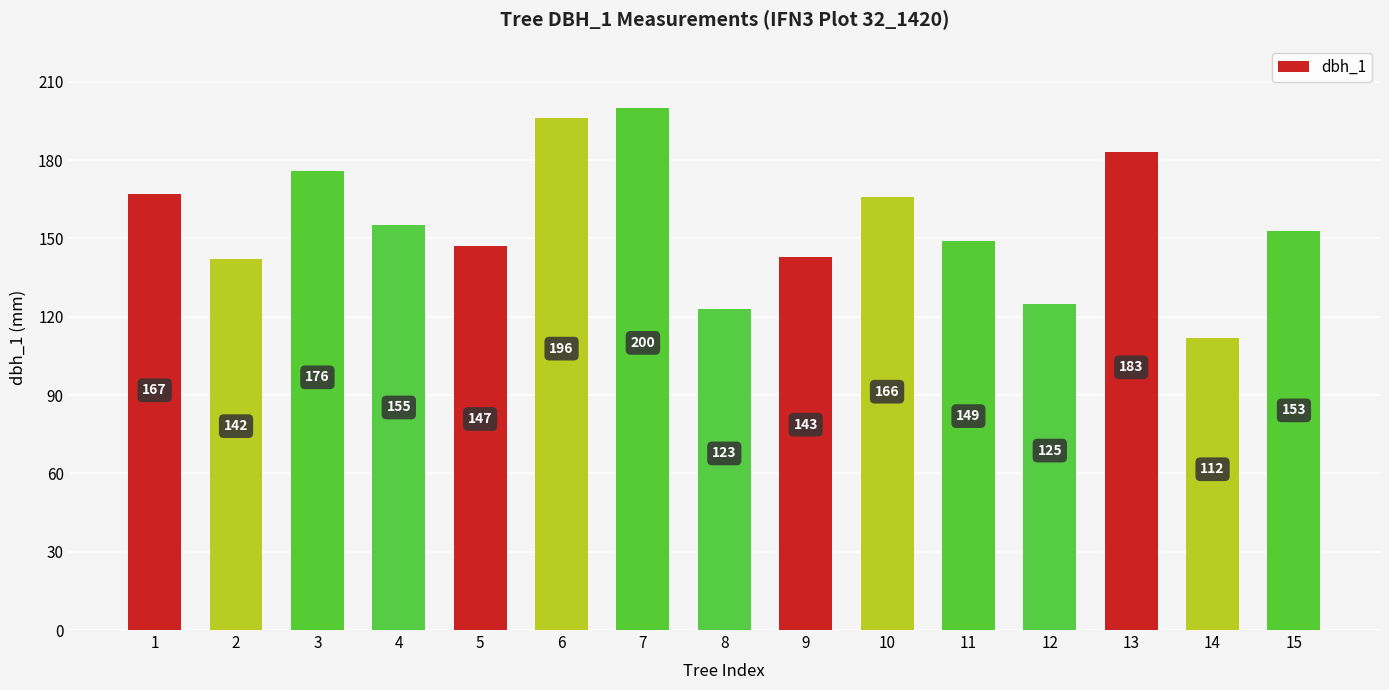

How many series are shown in this chart?

1